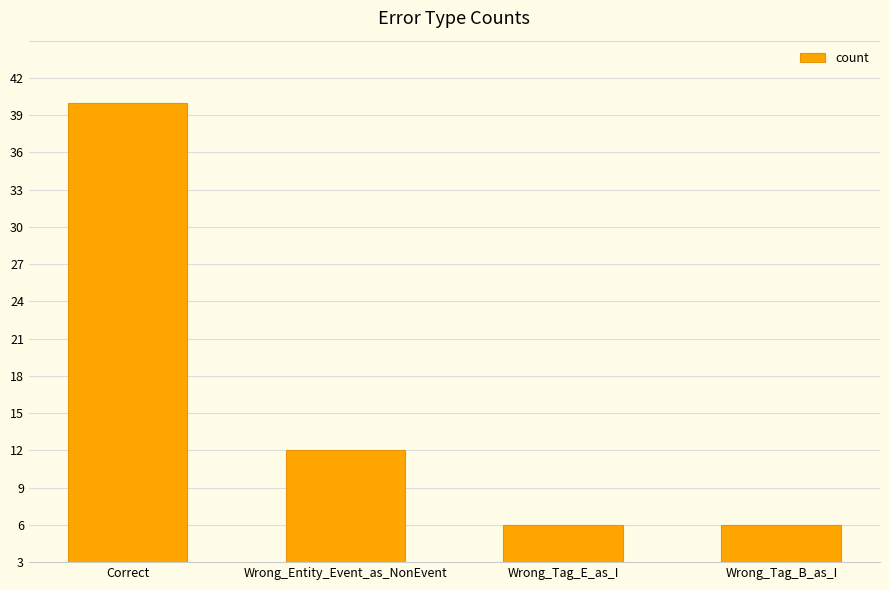

Reading left to right, transcribe all the data shown in this chart.

Correct=37	Wrong_Entity_Event_as_NonEvent=9	Wrong_Tag_E_as_I=3	Wrong_Tag_B_as_I=3